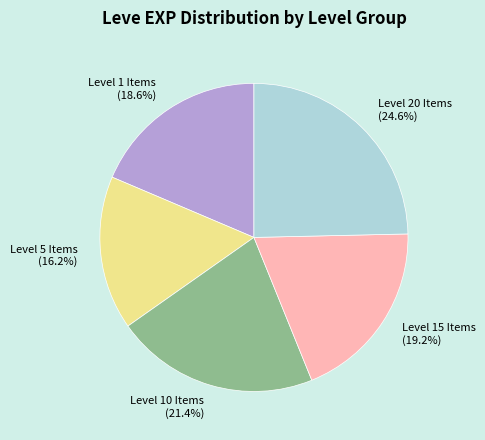

Between Level 10 Items and Level 5 Items, which is larger?

Level 10 Items